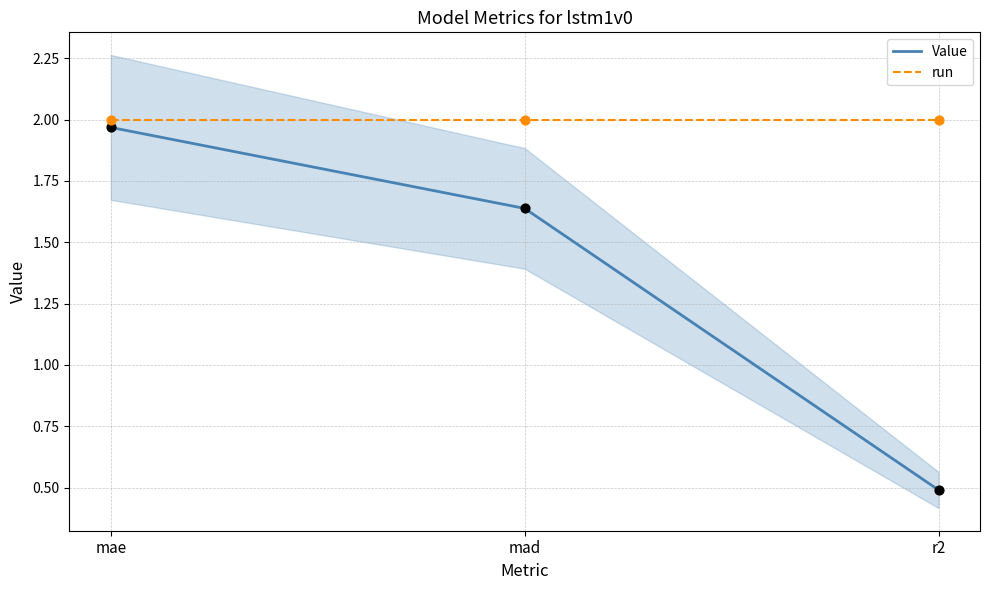

Which series reaches the minimum Y coordinate?

Value